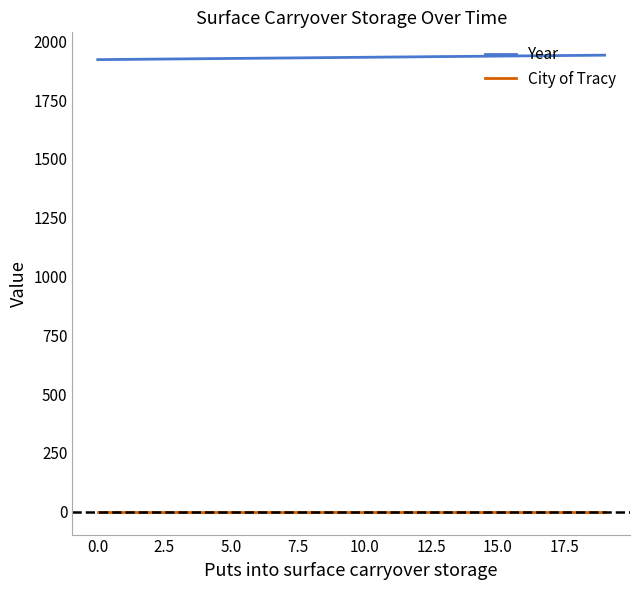

Which series has the largest total across all categories?

Year